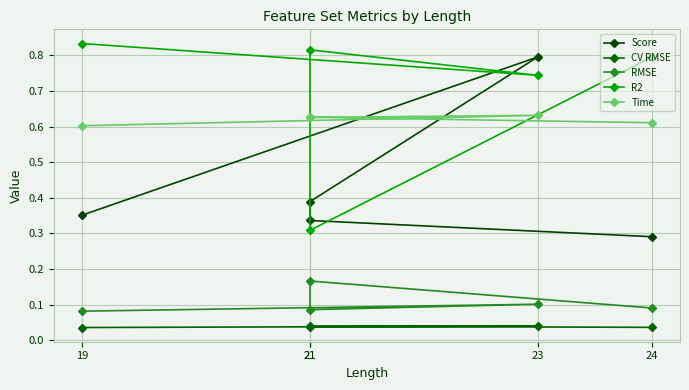

What is the label of the 1st point from the right?

24